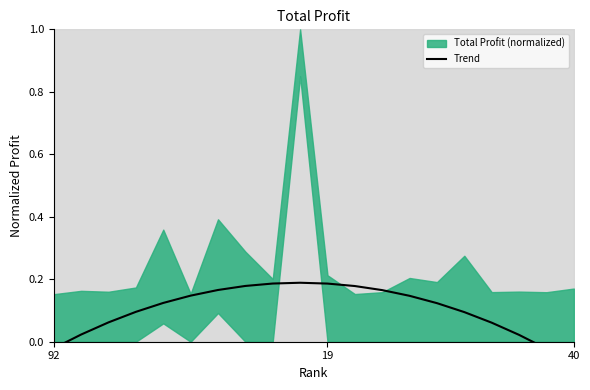

Reading left to right, extract all data points from this chart.

-0.0	0.0	0.1	0.1	0.1	0.1	0.2	0.2	0.2	0.2	0.2	0.2	0.2	0.1	0.1	0.1	0.1	0.0	-0.0	-0.1